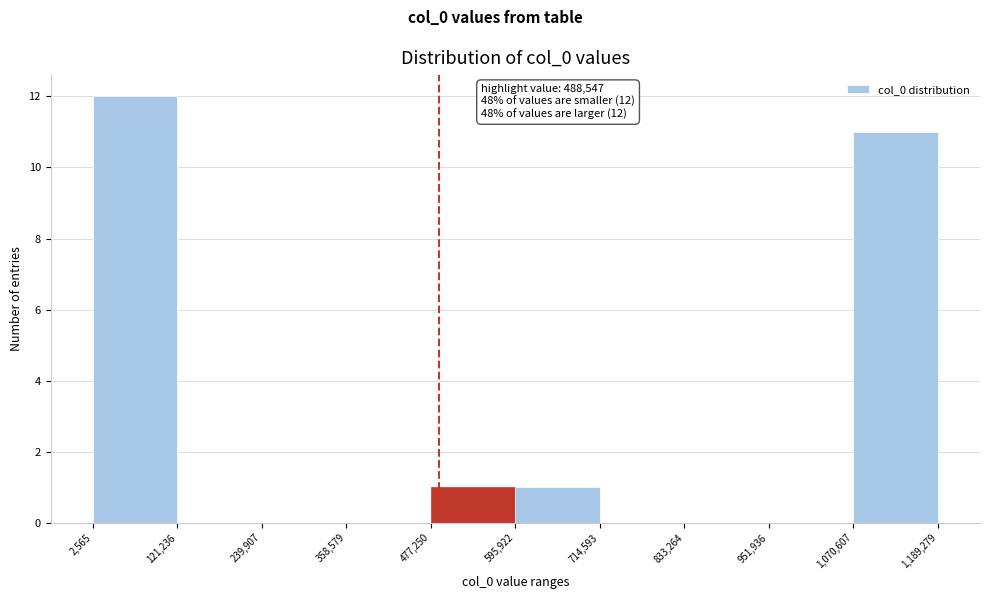

Over which range of the x-axis is the bar tallest?

2,565 to 121,236